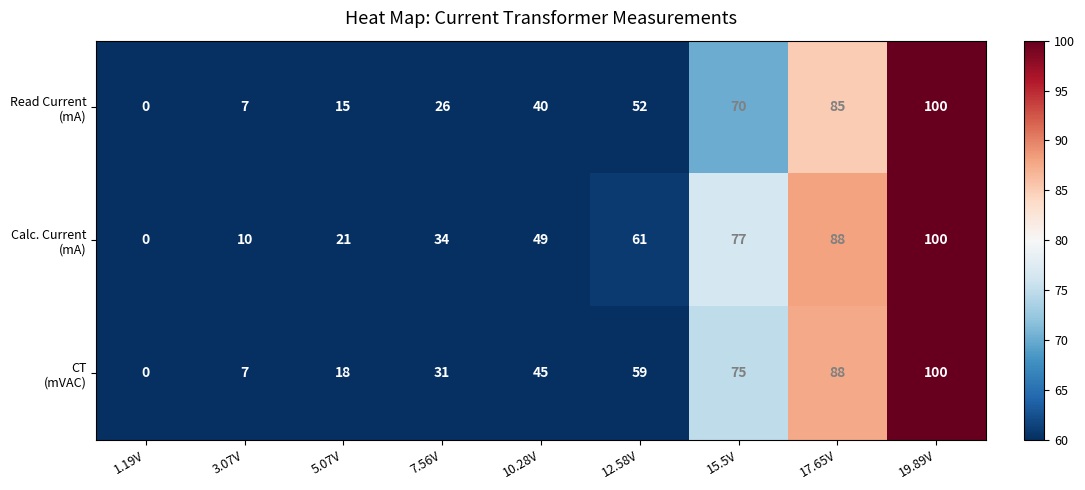

What is the spread (max minus min) of values at 7.56V?

8